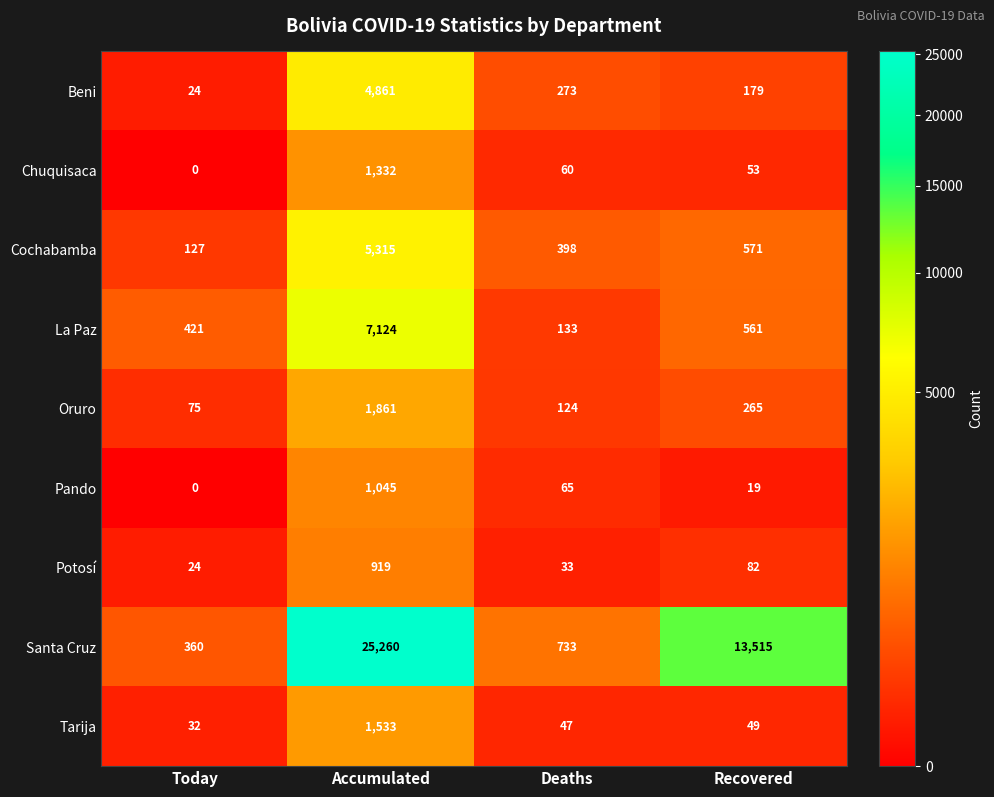

What is the difference between the maximum and second lowest values in the Potosí series?

886